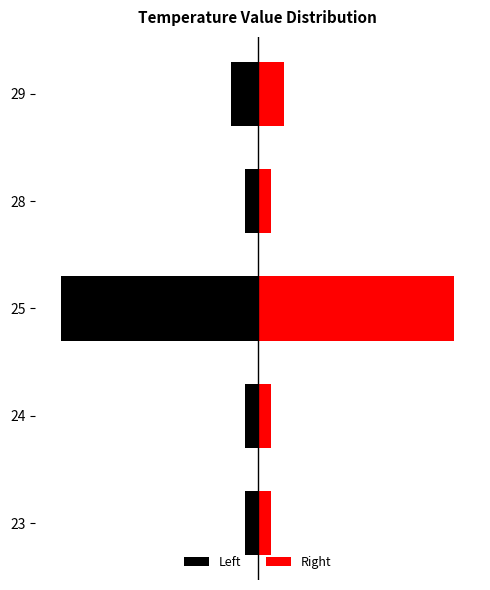

How many bars are there in total?

10